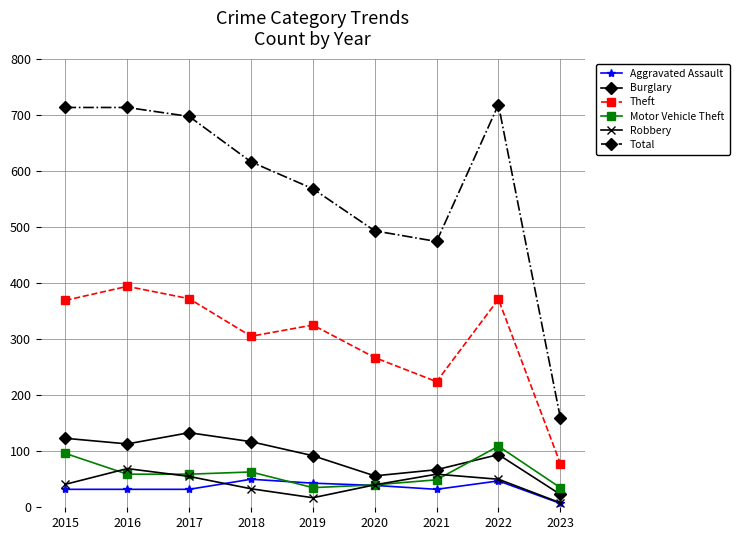

Is it true that Burglary equals 208 at 2017?

False